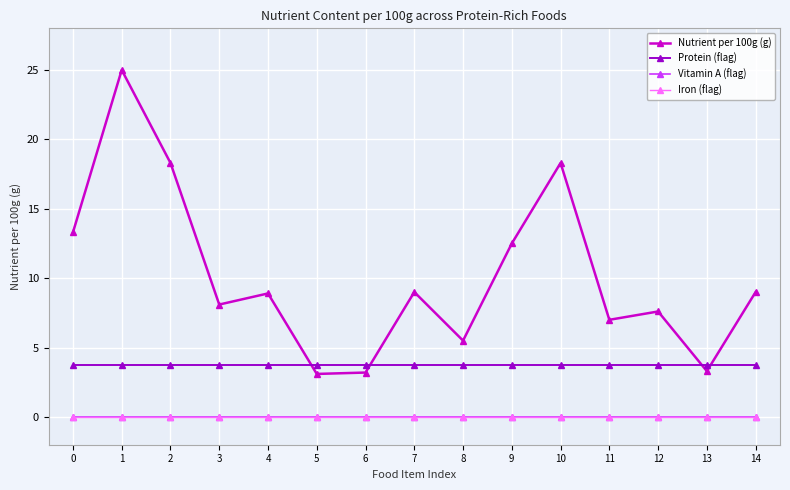

Which series has the widest spread of values?

Nutrient per 100g (g)